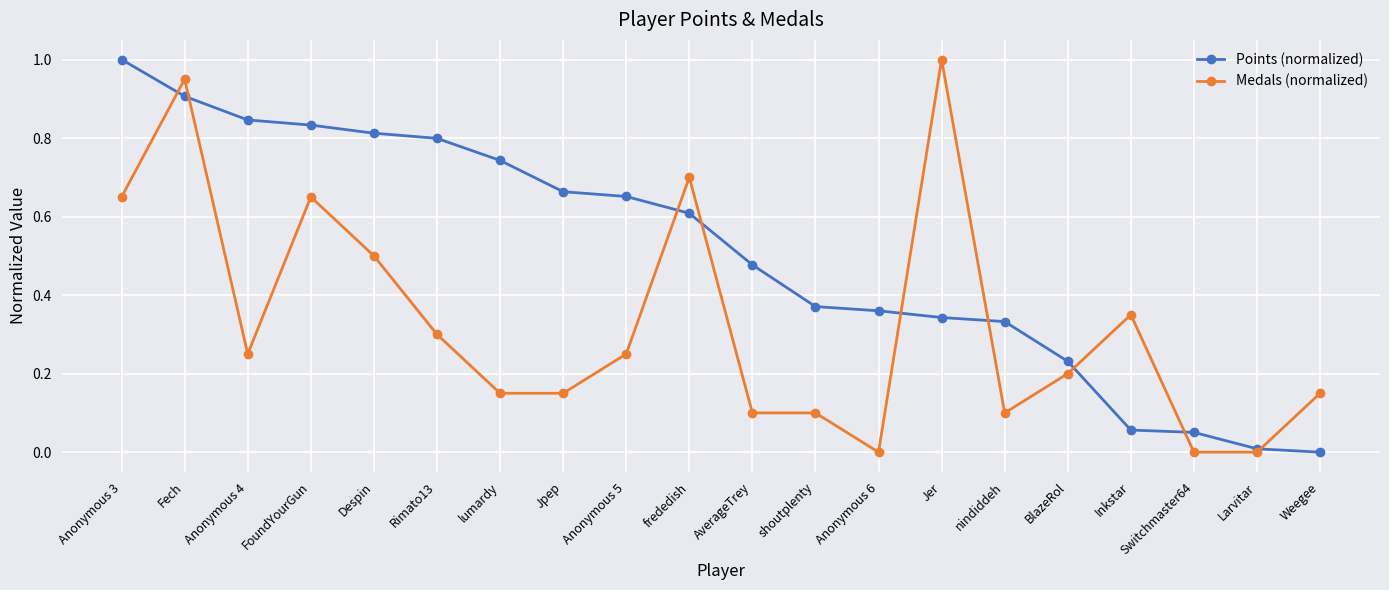

How many times do Points (normalized) and Medals (normalized) cross each other?

9